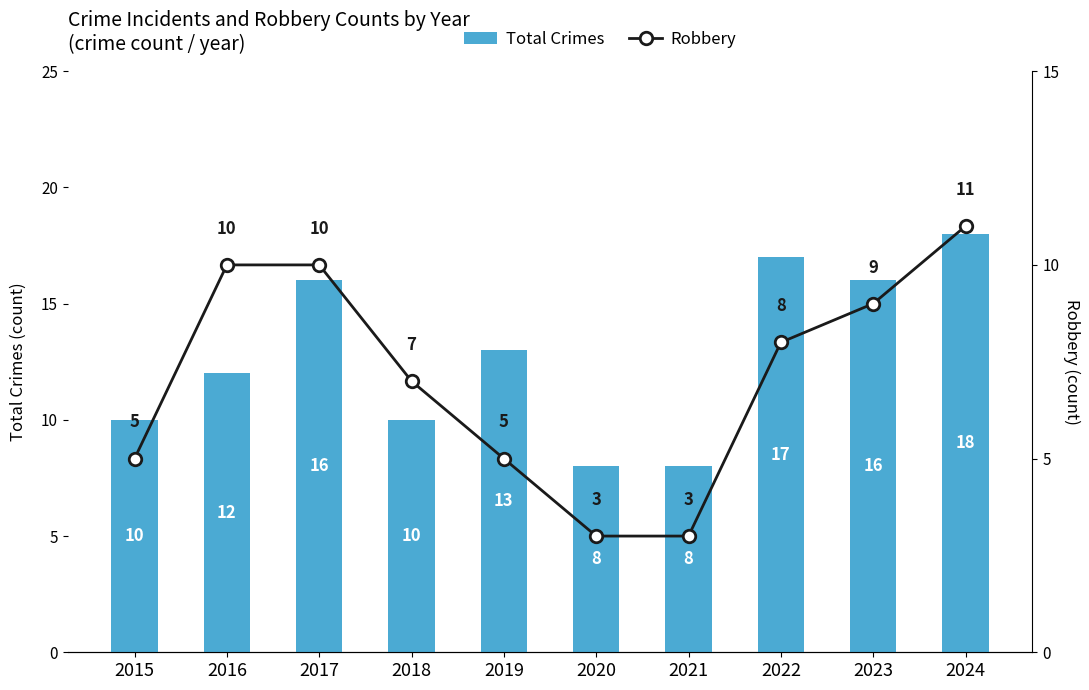

Rank the categories by Robbery value from lowest to highest.

2020, 2021, 2015, 2019, 2018, 2022, 2023, 2016, 2017, 2024